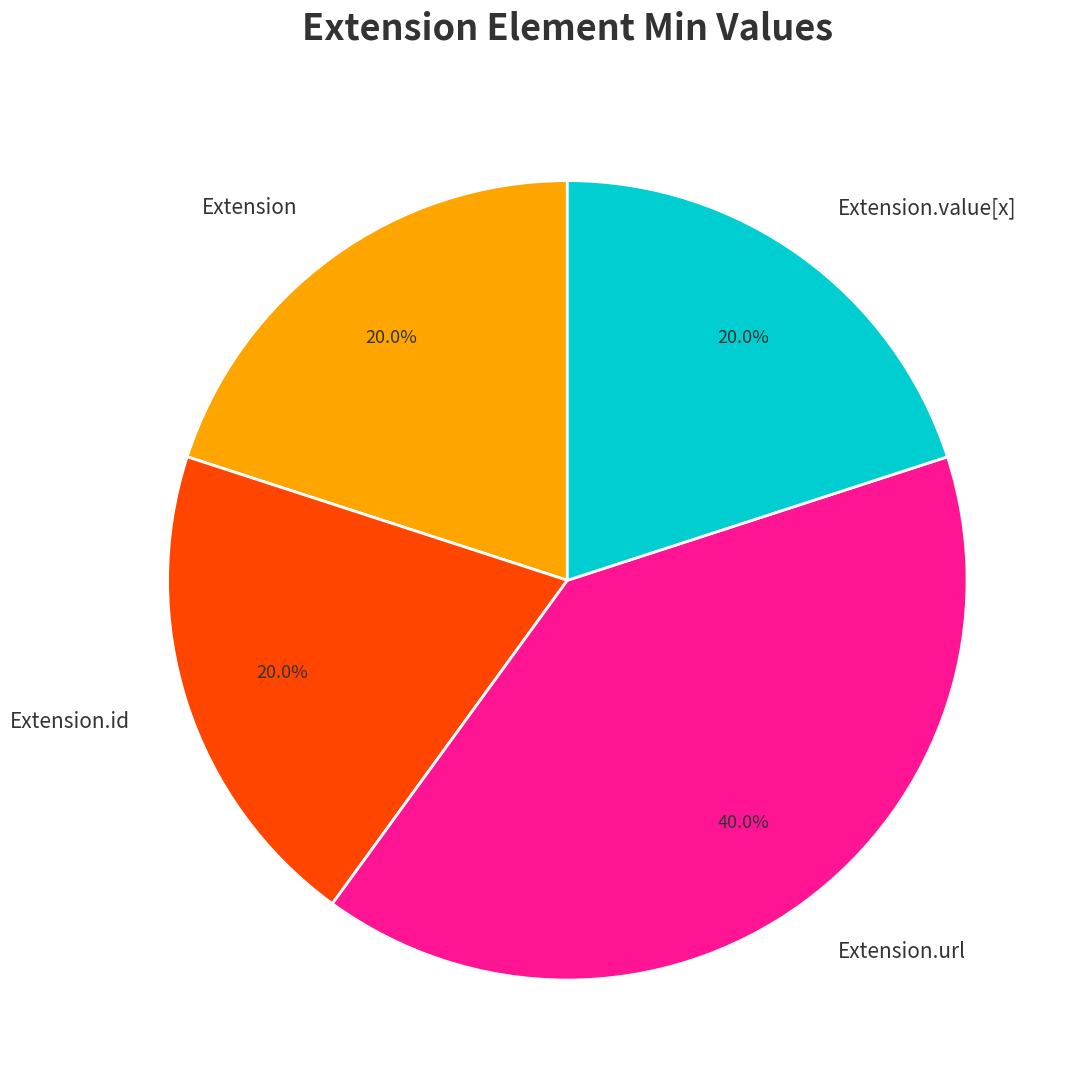

To the nearest percent, what is the average slice percentage?

25%